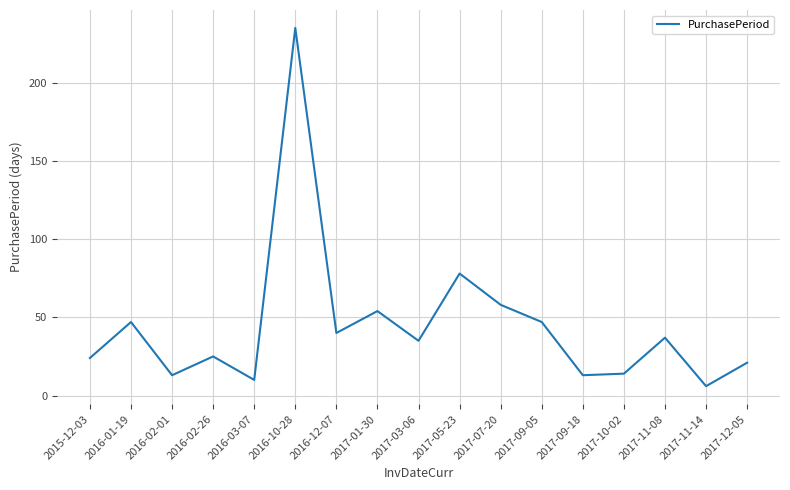

How many categories are shown in the chart?

17